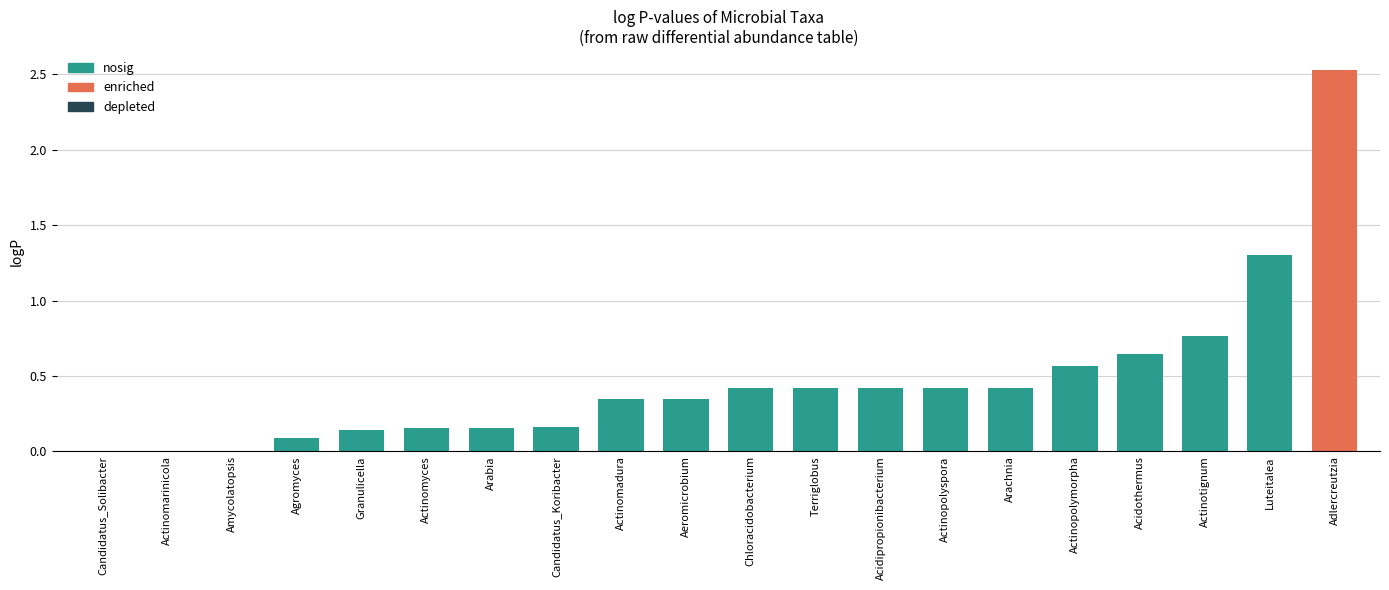

The value at Granulicella is 0.1. True or false?

True